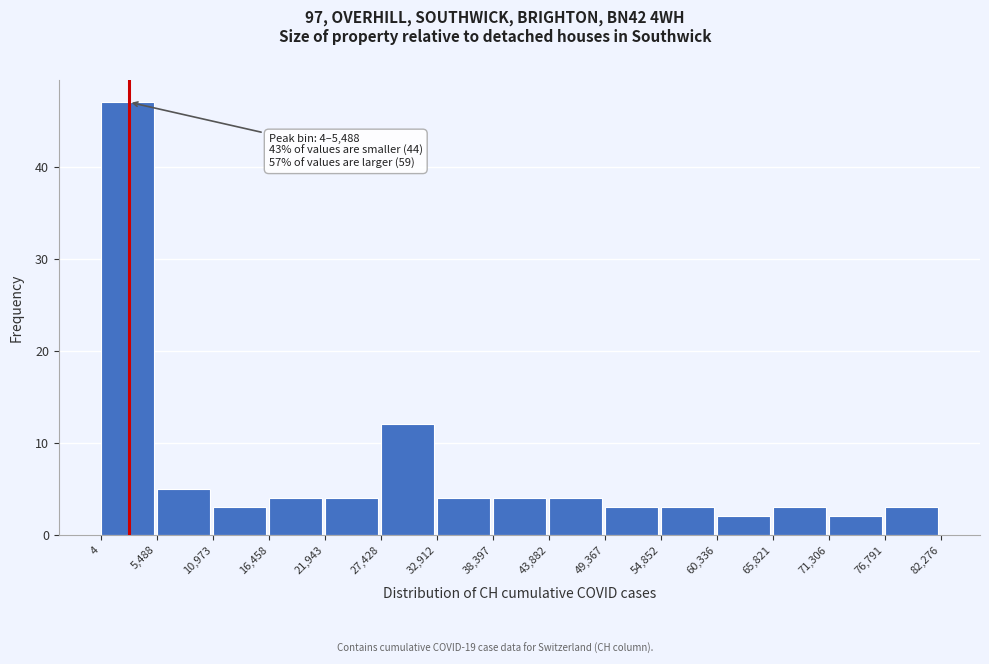

Which range on the x-axis has the tallest bar?

4 to 5,488